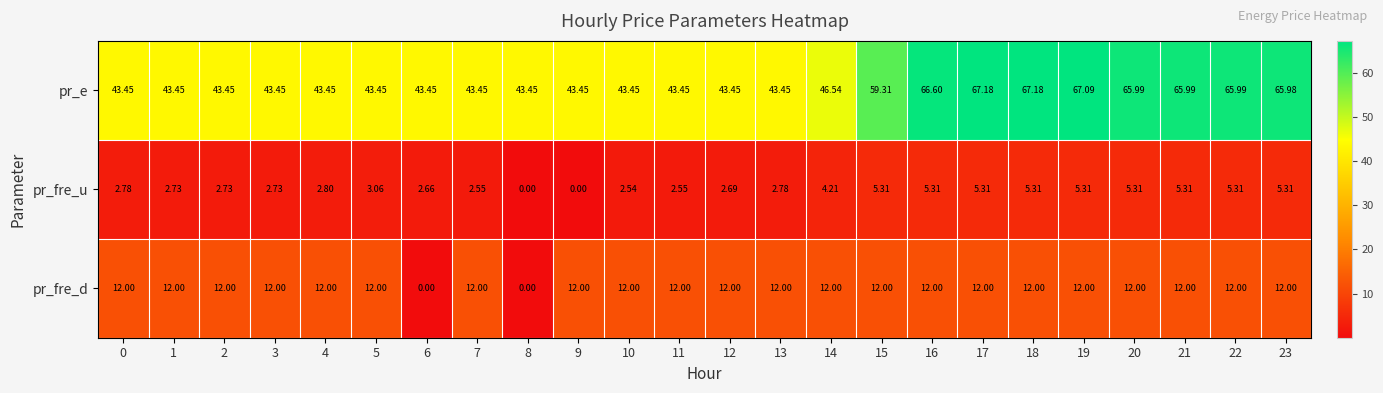

Rank the series at 2 from lowest to highest value.

pr_fre_u, pr_fre_d, pr_e